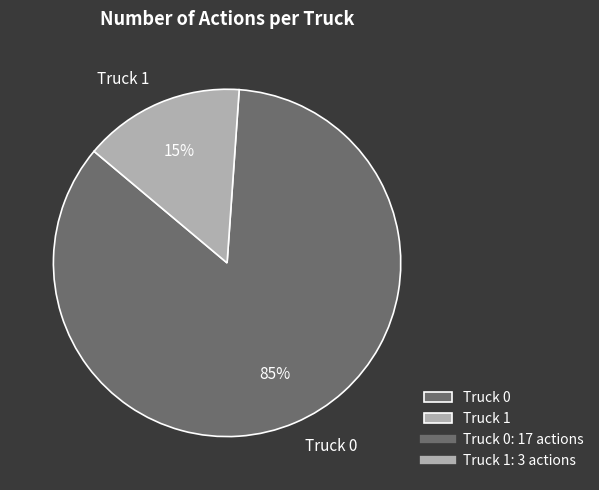

Which has a higher value, Truck 0 or Truck 1?

Truck 0